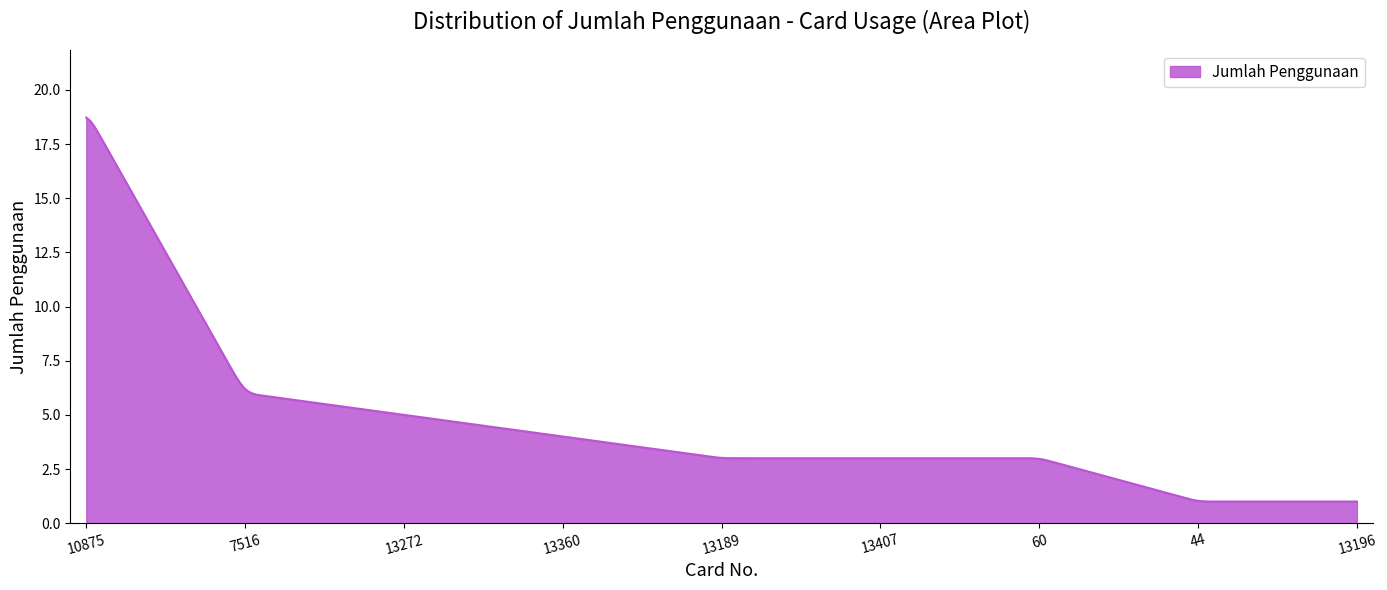

What is the difference between the maximum and minimum values?

17.7